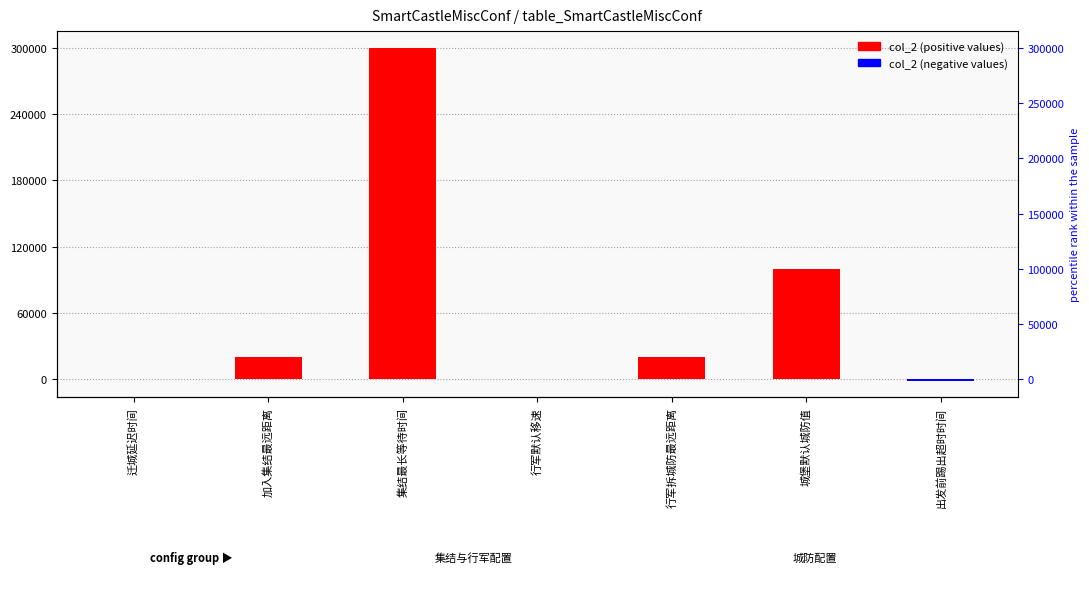

List the labels in order of value, largest first.

集结最长等待时间, 城堡默认城防值, 加入集结最远距离, 行军拆城防最远距离, 迁城延迟时间, 行军默认移速, 出发前踢出超时时间